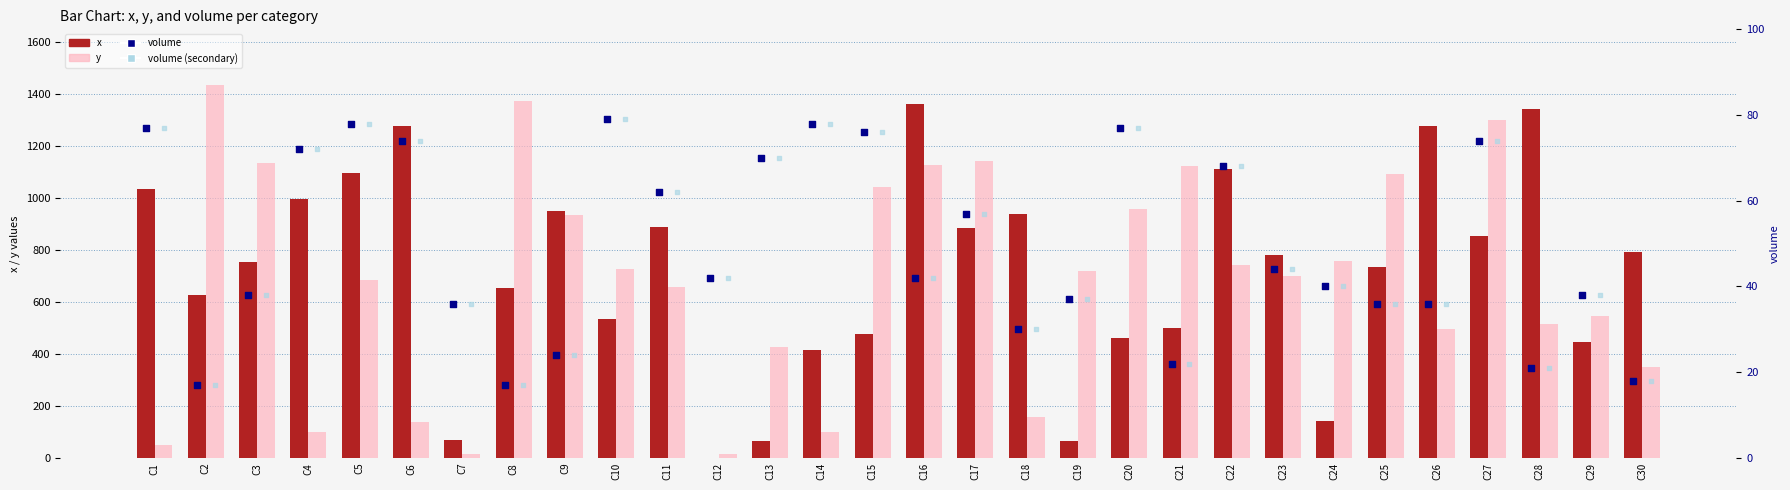

At which category is the sum across all series the highest?

C16